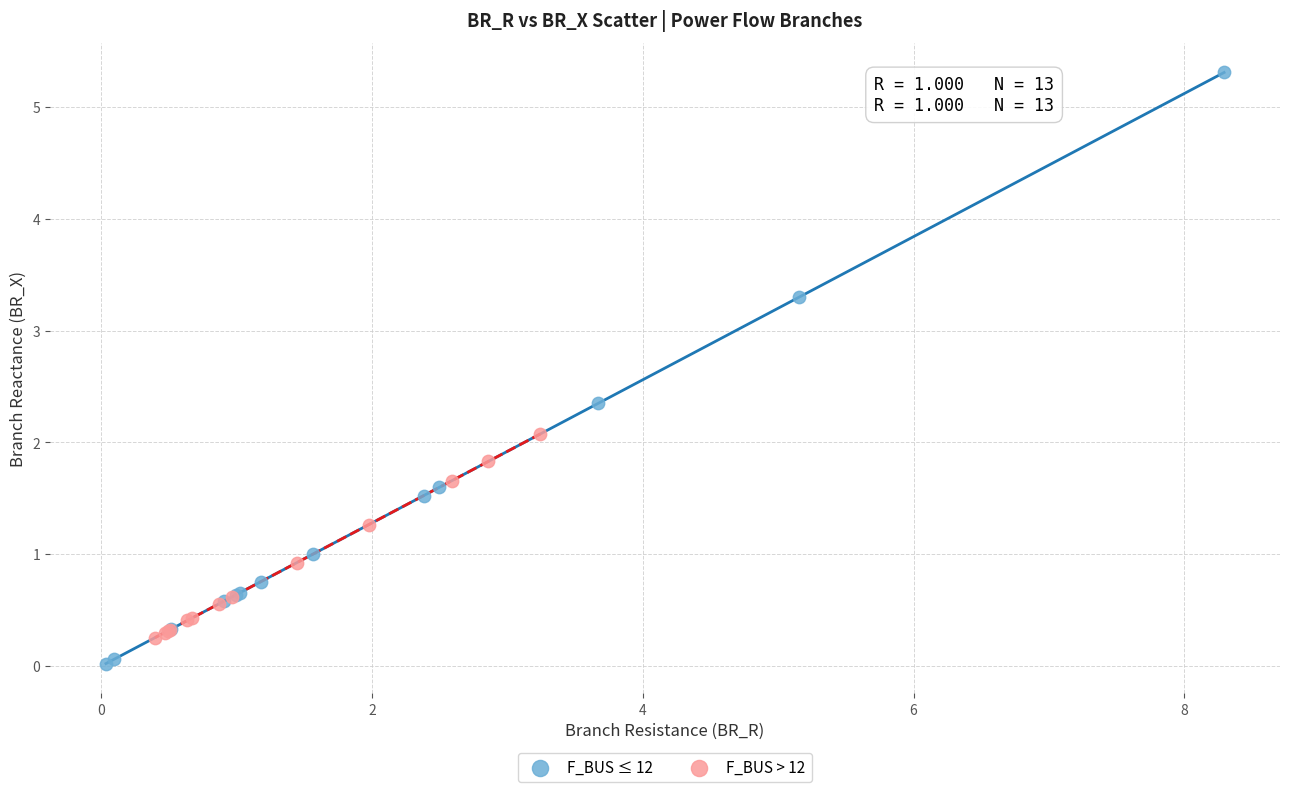

Which series has the largest Y range (max minus min)?

F_BUS ≤ 12